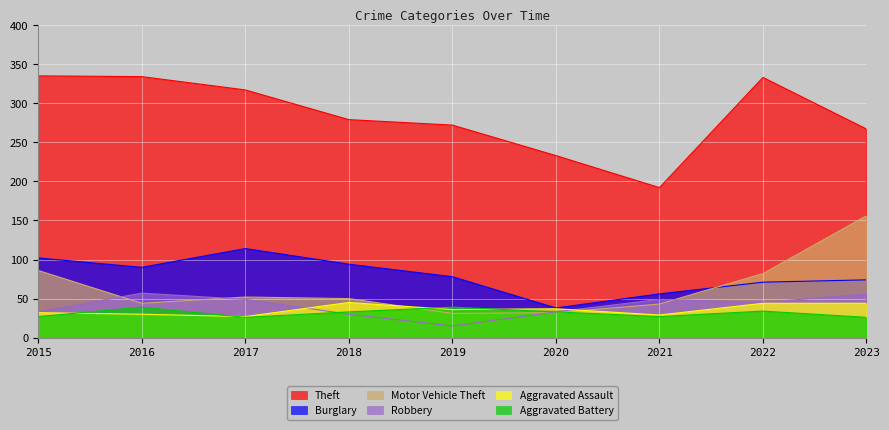

True or false: Robbery and Burglary cross at least once.

False